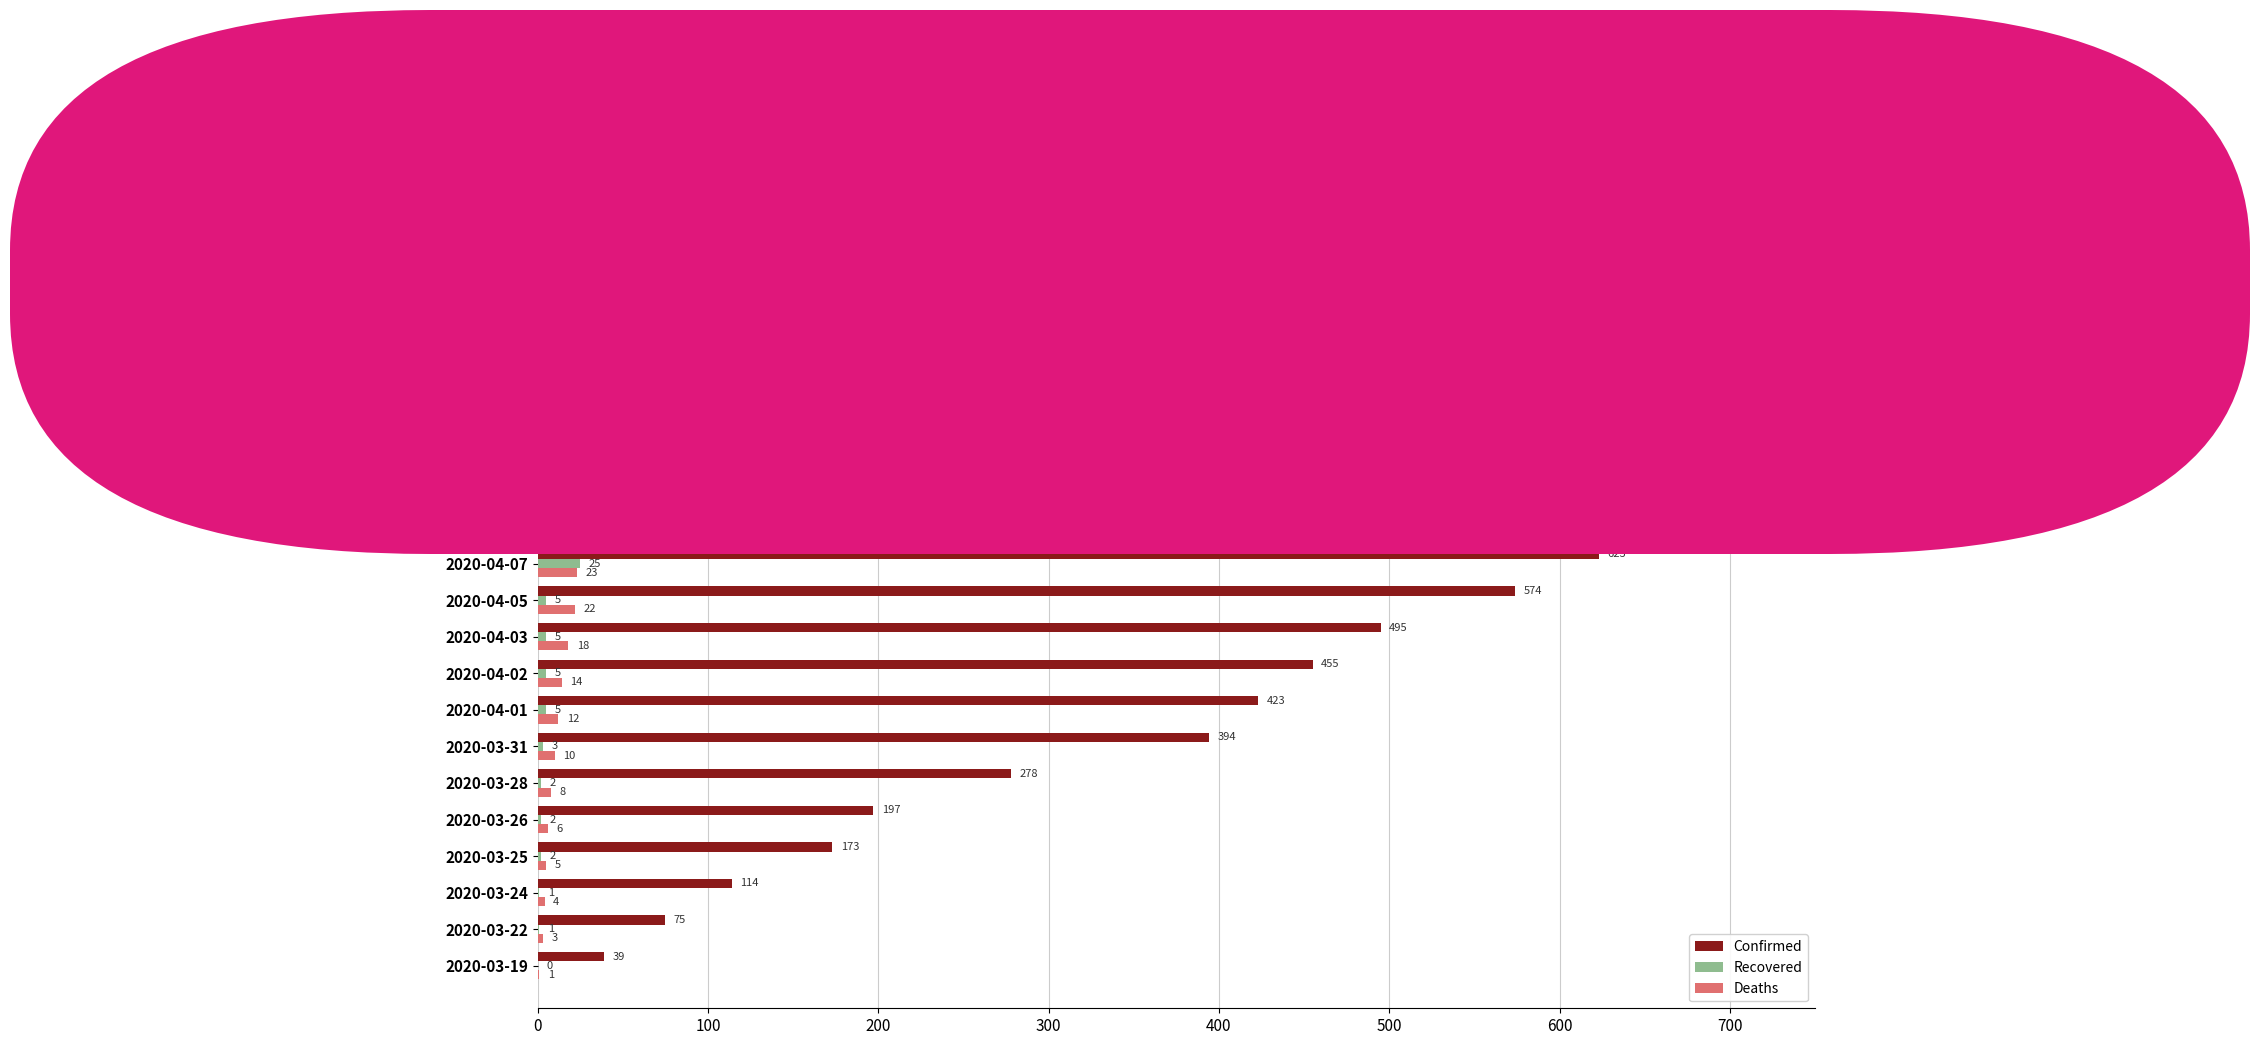

What is the greatest value displayed?

707